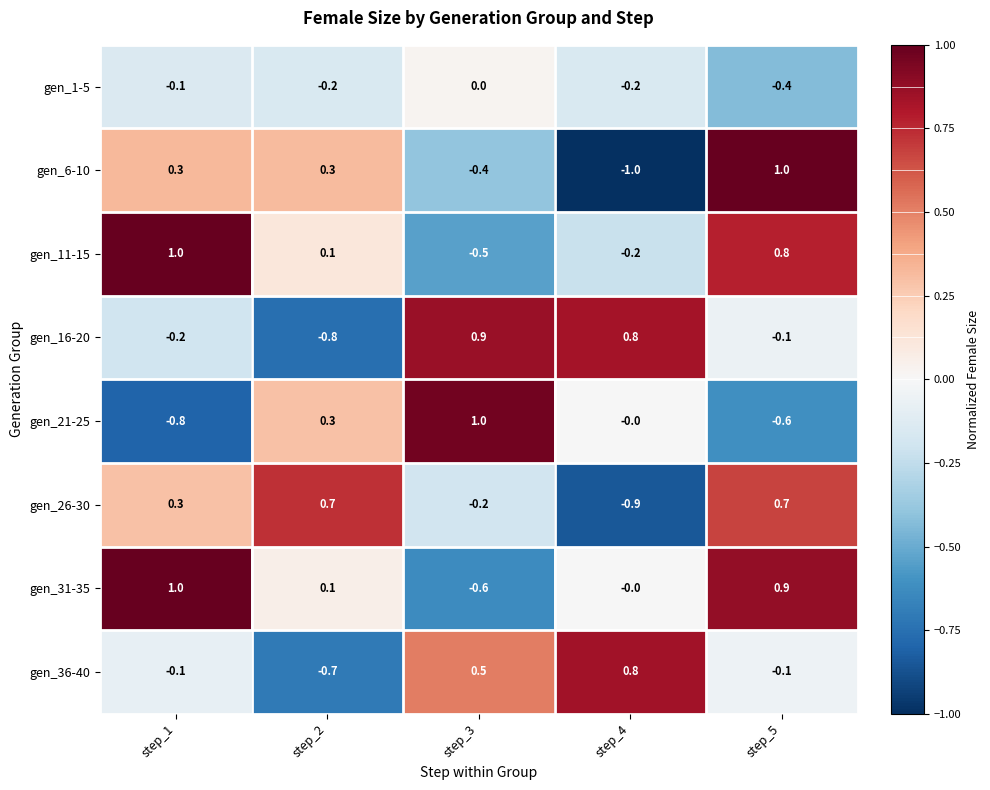

How many distinct data groups are displayed?

8